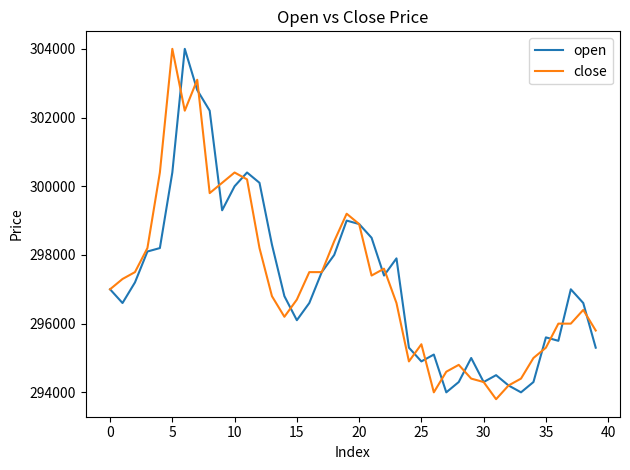

What is the minimum value for open?

294000